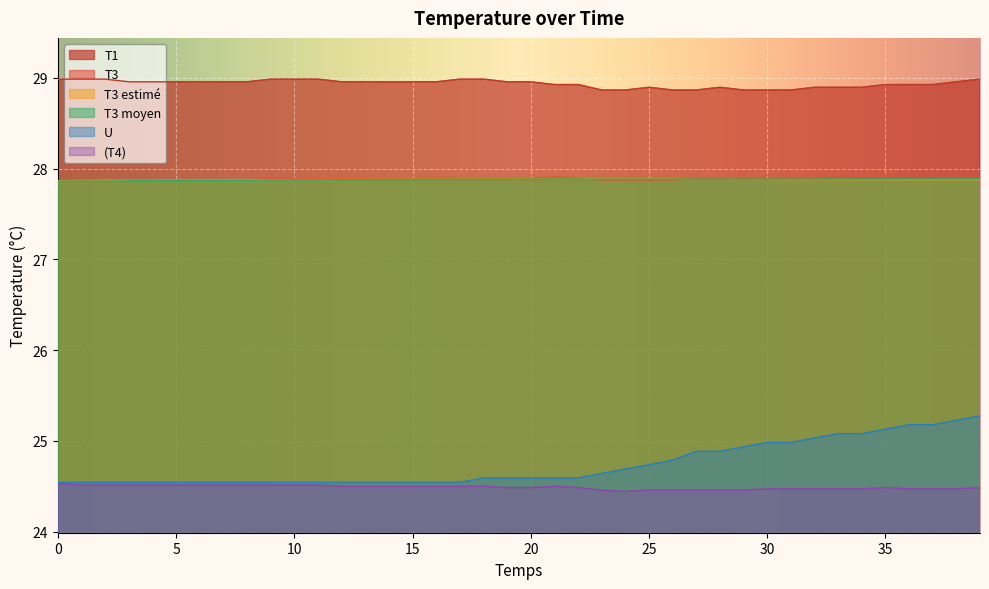

True or false: (T4) and T3 intersect in this chart.

False